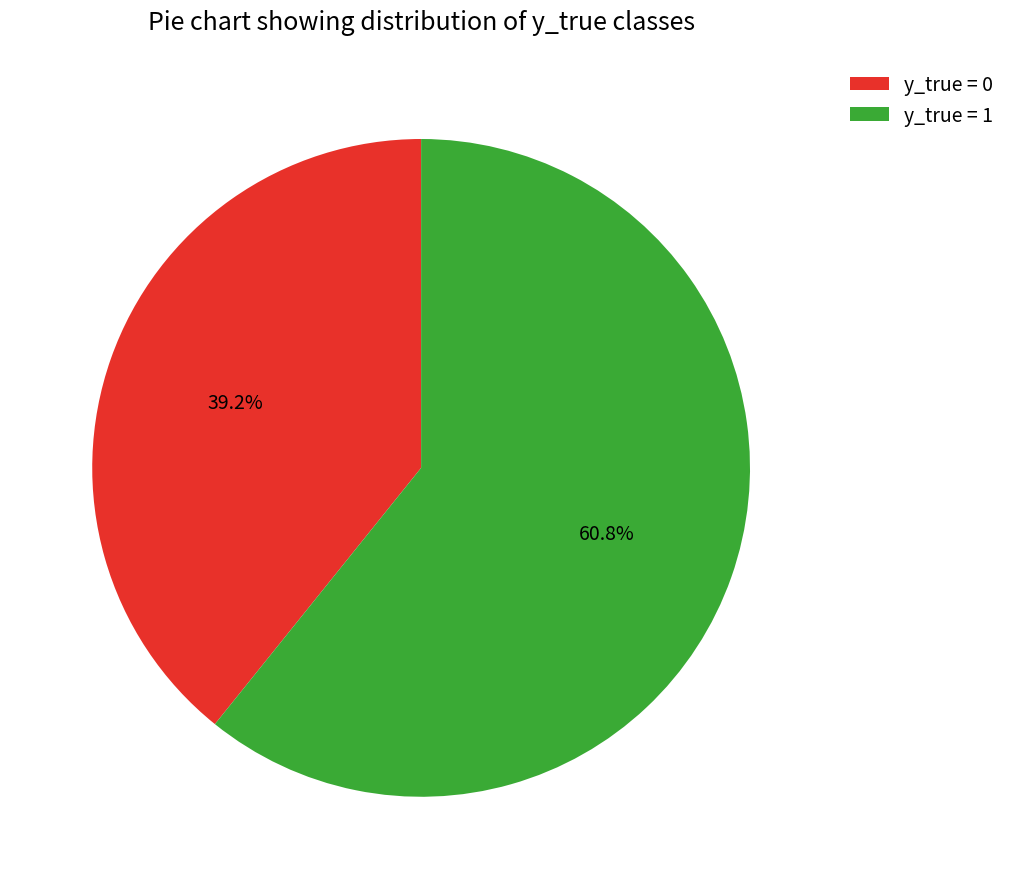

Which slice is the largest?

y_true = 1